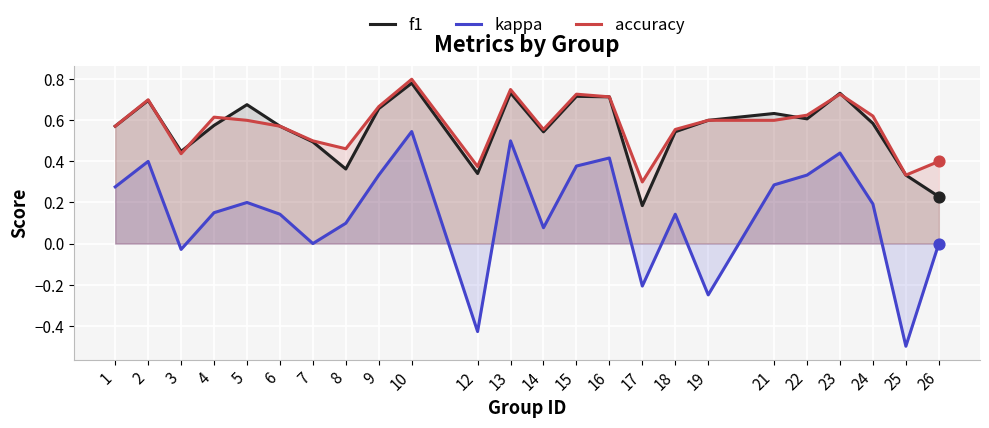

What are all the series names shown in the legend?

f1, kappa, accuracy